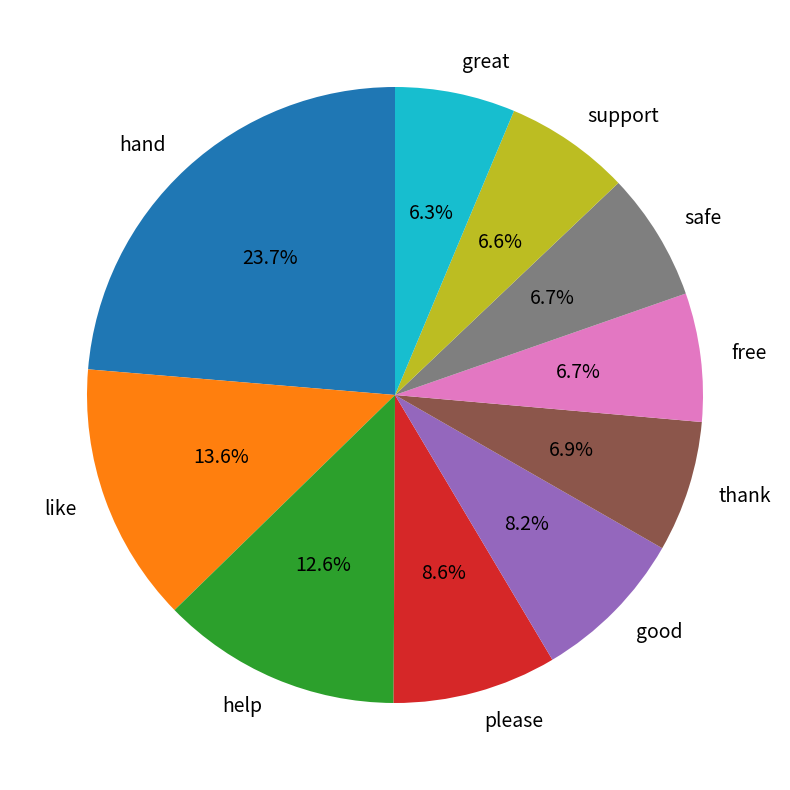

Combined, what portion of the pie is thank and help?

19.5%